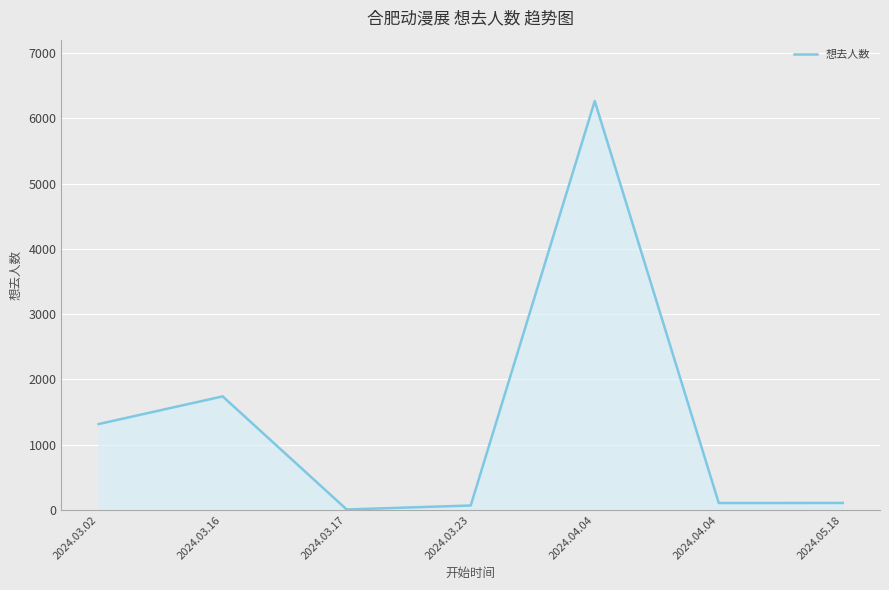

Between 2024.03.23 and 2024.05.18, which is larger?

2024.05.18